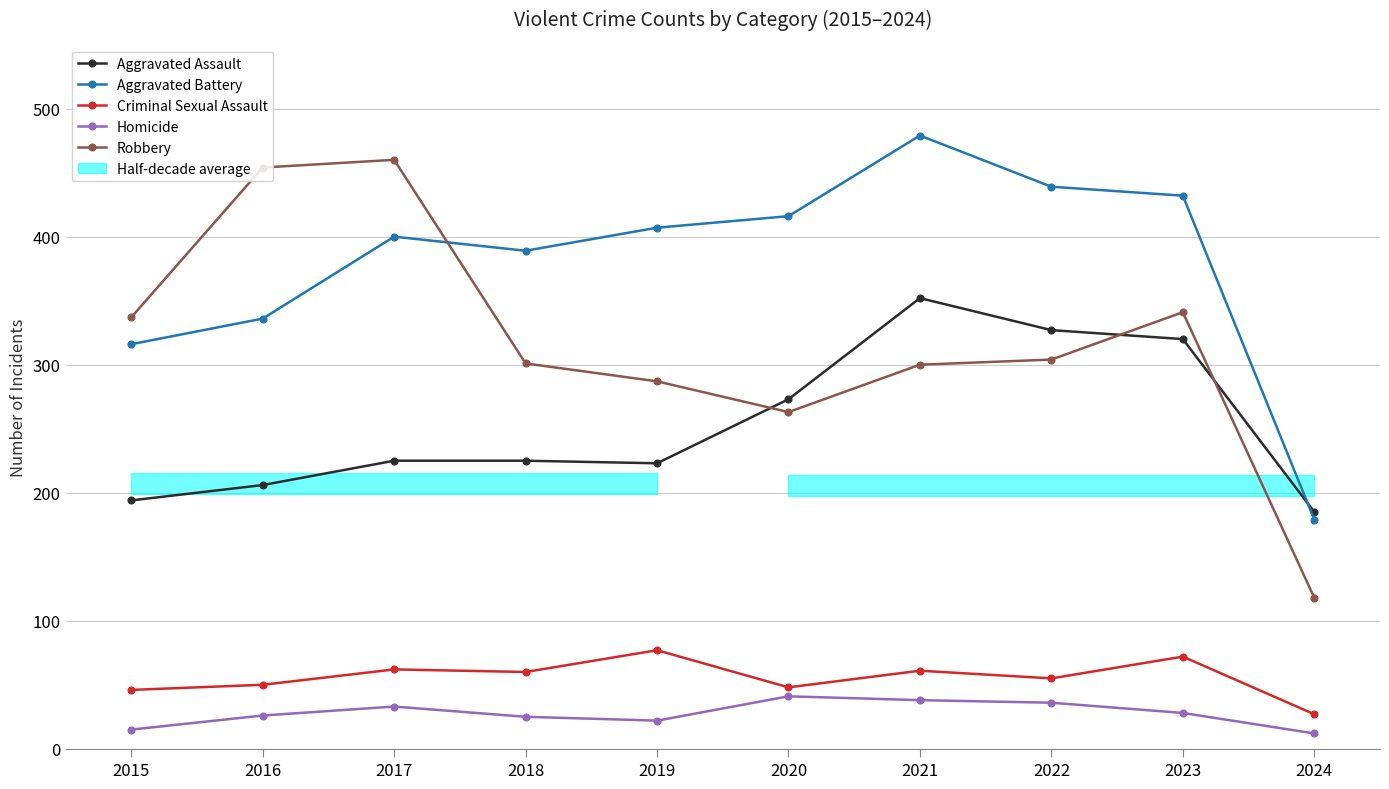

Reading right to left, extract all data points from this chart.

Aggravated Assault: 2024=185	2023=320	2022=327	2021=352	2020=273	2019=223	2018=225	2017=225	2016=206	2015=194
Aggravated Battery: 2024=179	2023=432	2022=439	2021=479	2020=416	2019=407	2018=389	2017=400	2016=336	2015=316
Criminal Sexual Assault: 2024=27	2023=72	2022=55	2021=61	2020=48	2019=77	2018=60	2017=62	2016=50	2015=46
Homicide: 2024=12	2023=28	2022=36	2021=38	2020=41	2019=22	2018=25	2017=33	2016=26	2015=15
Robbery: 2024=118	2023=341	2022=304	2021=300	2020=263	2019=287	2018=301	2017=460	2016=454	2015=337